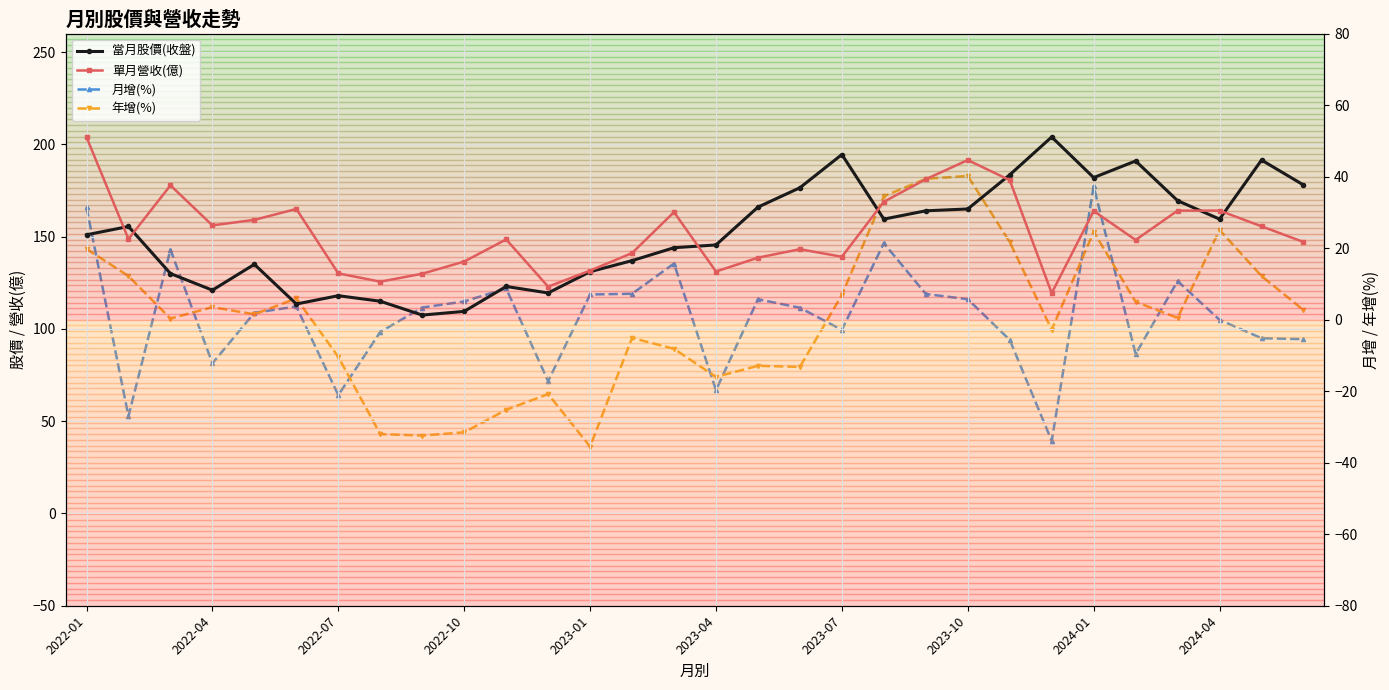

What is the average value of the 月增(%) series?

1.1